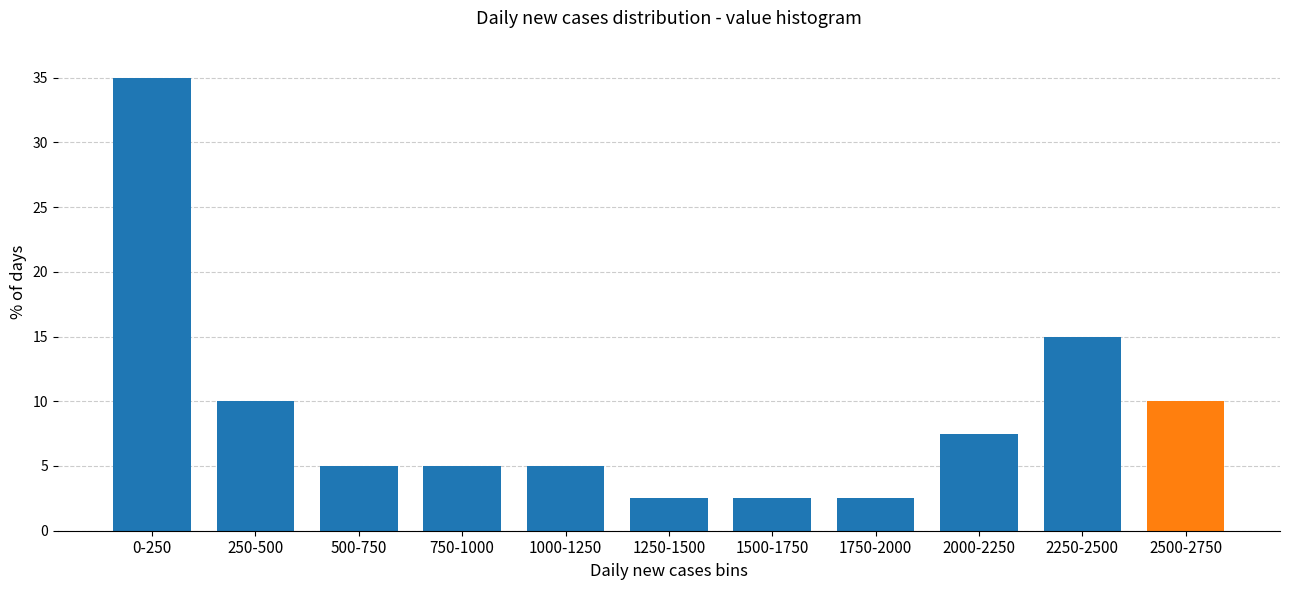

Reading left to right, transcribe all the data shown in this chart.

0-250=35.0	250-500=10.0	500-750=5.0	750-1000=5.0	1000-1250=5.0	1250-1500=2.5	1500-1750=2.5	1750-2000=2.5	2000-2250=7.5	2250-2500=15.0	2500-2750=10.0